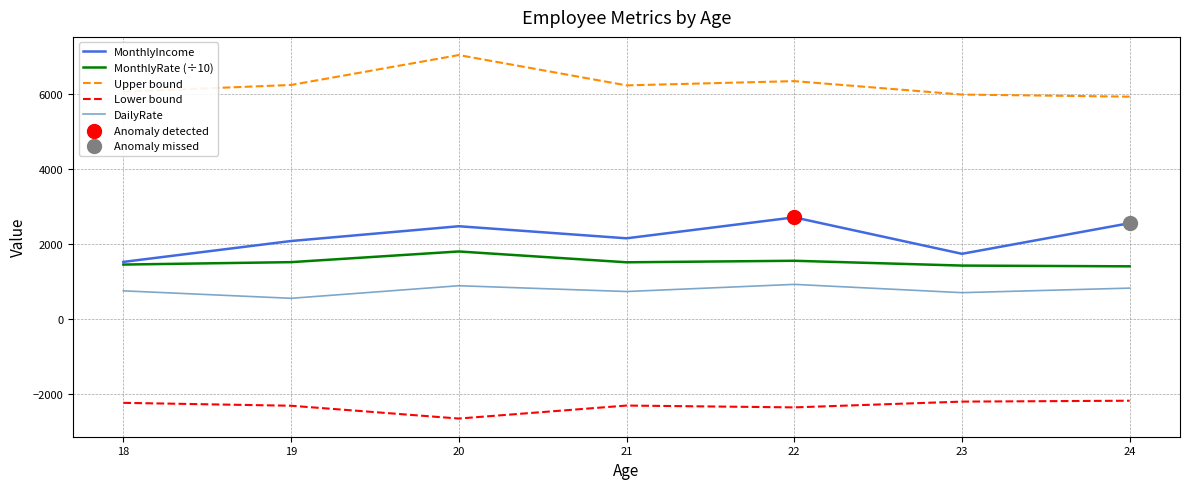

Which series changed the most between 18 and 22?

MonthlyIncome